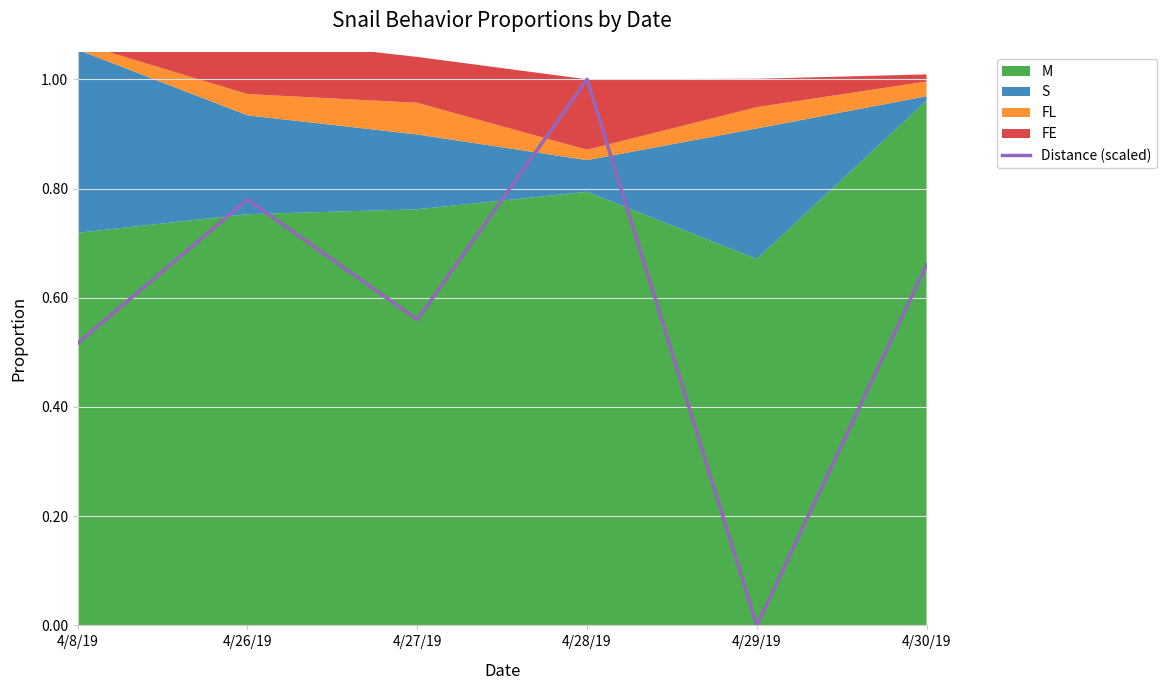

True or false: there are more than 0 points higher than both neighbors.

True